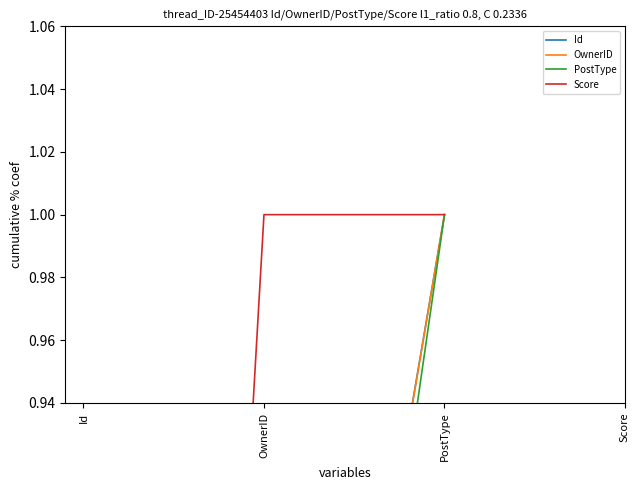

What is the label of the 1st point from the right?

PostType